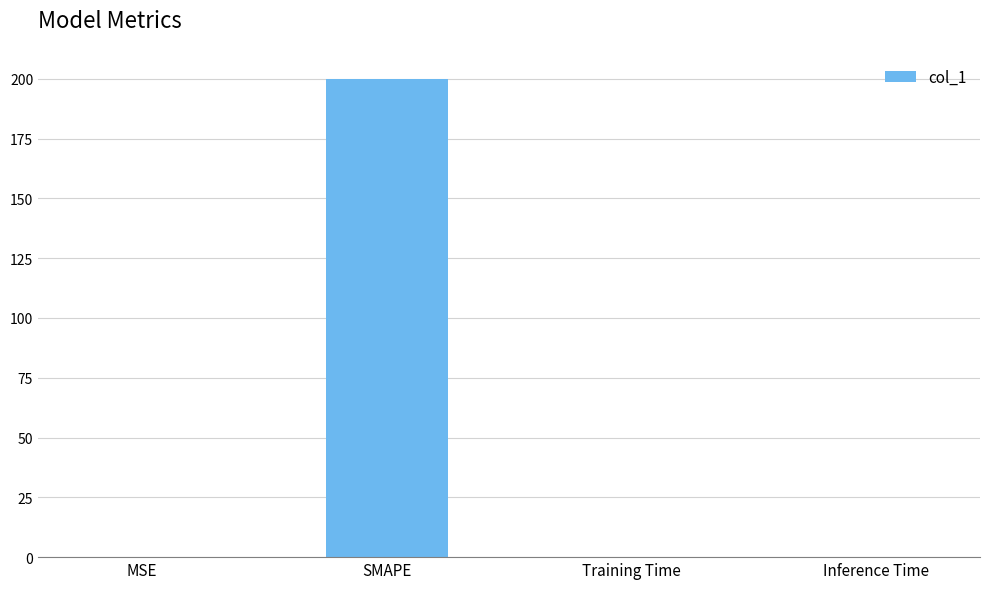

Is it true that the value at SMAPE is 200.0?

True